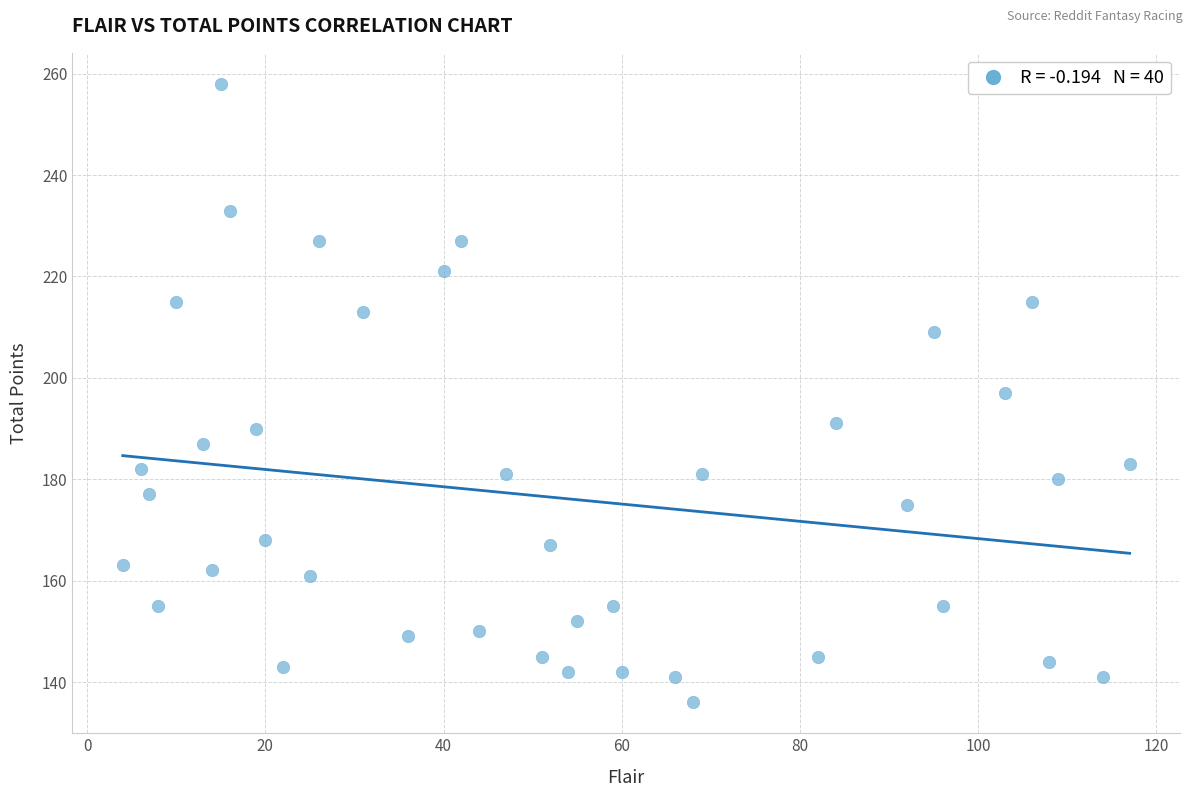

What is the range of Y values (max minus min)?

122